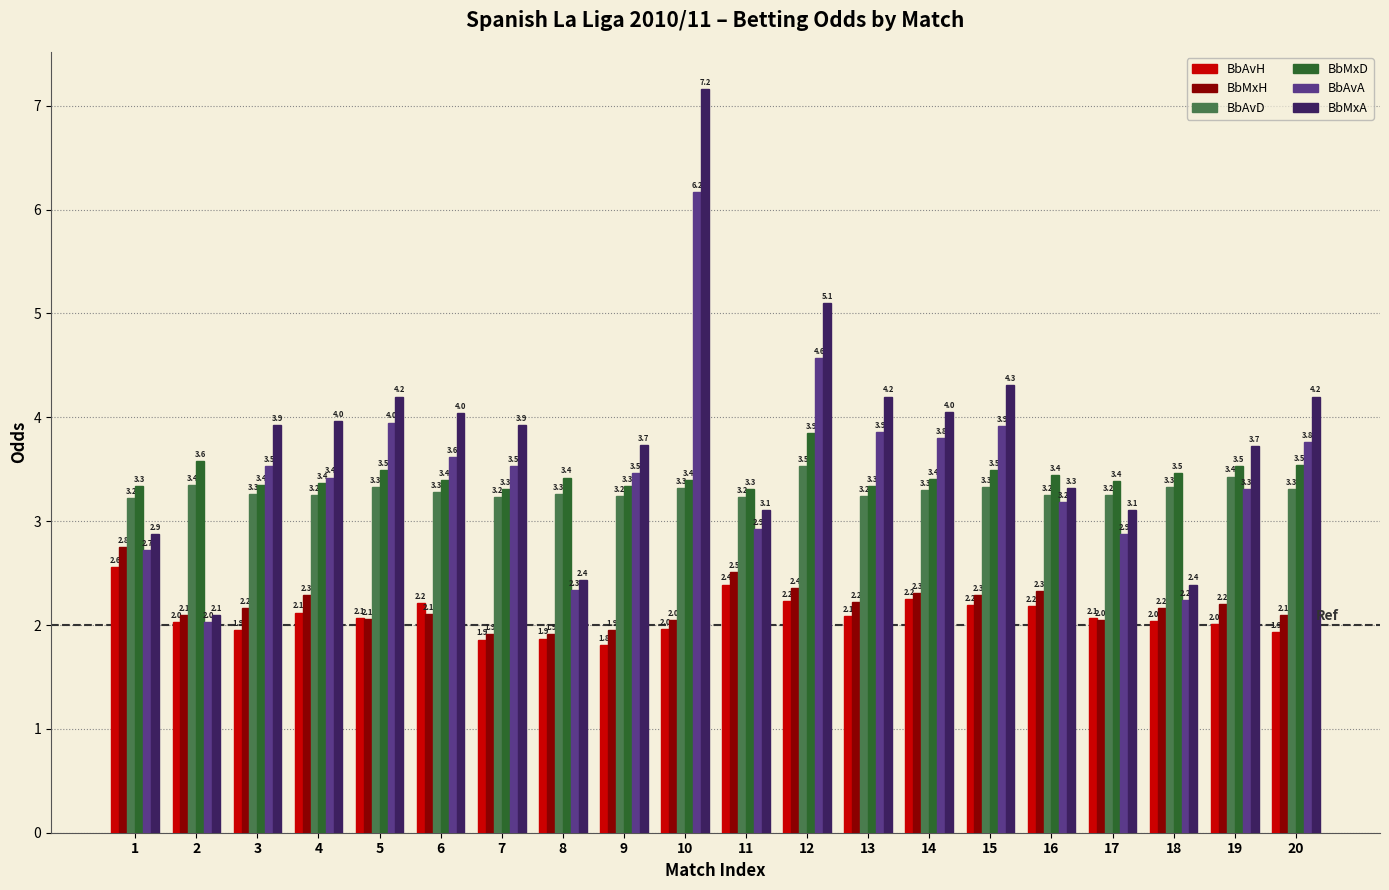

What is the sum of the BbMxH values at 12 and 20?

4.5